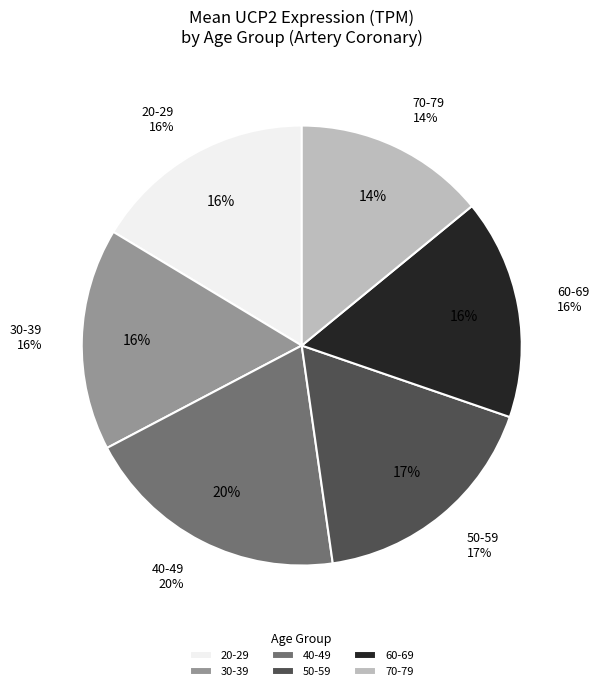

Is there any slice that represents more than half of the pie?

No